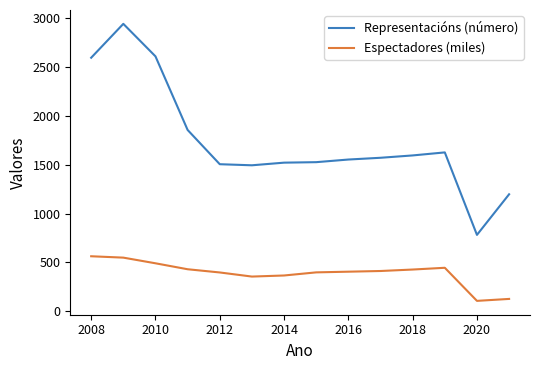

Which series has the widest spread of values?

Representacións (número)